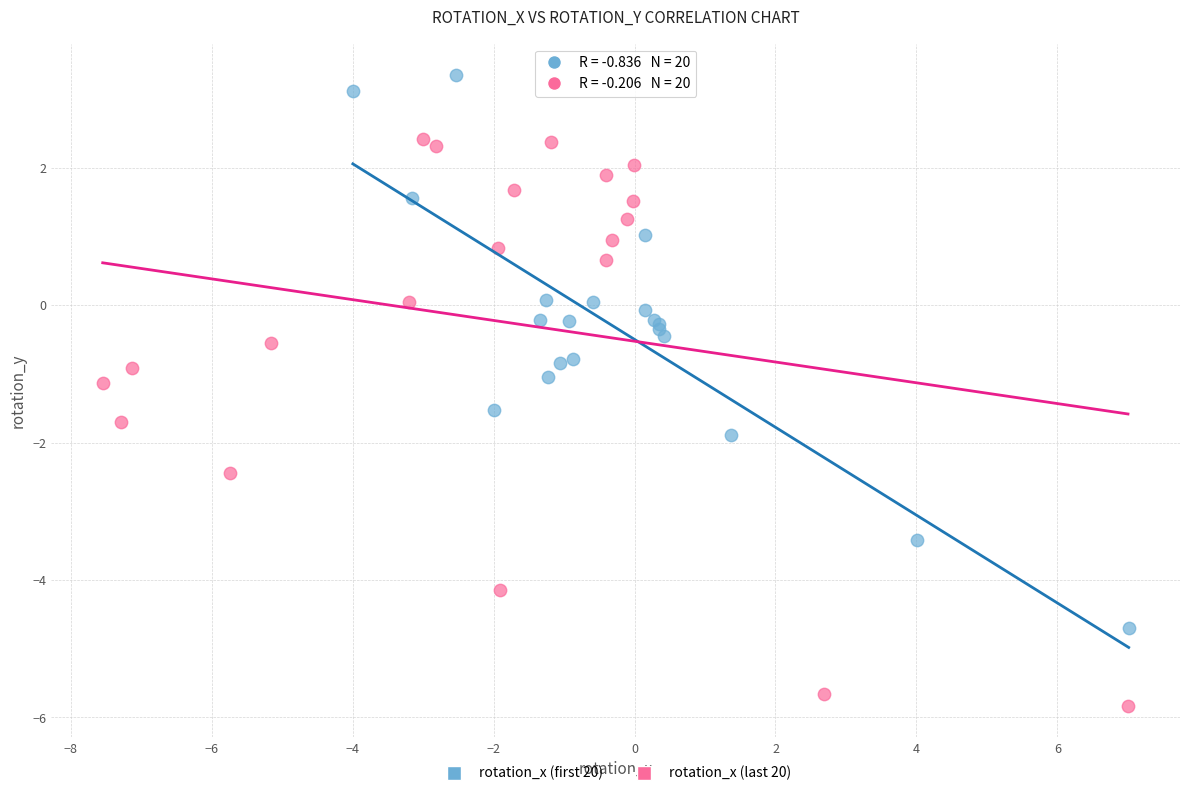

Which series contains the lowest Y value?

rotation_x (last 20)